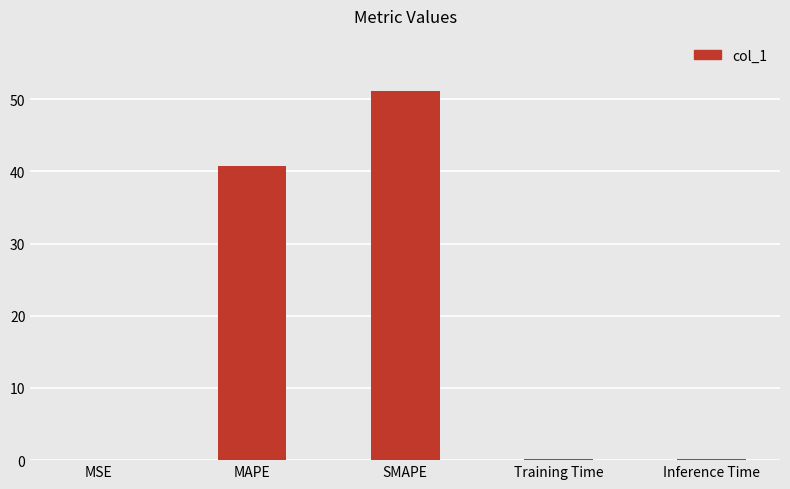

Which label corresponds to the largest value in the chart?

SMAPE